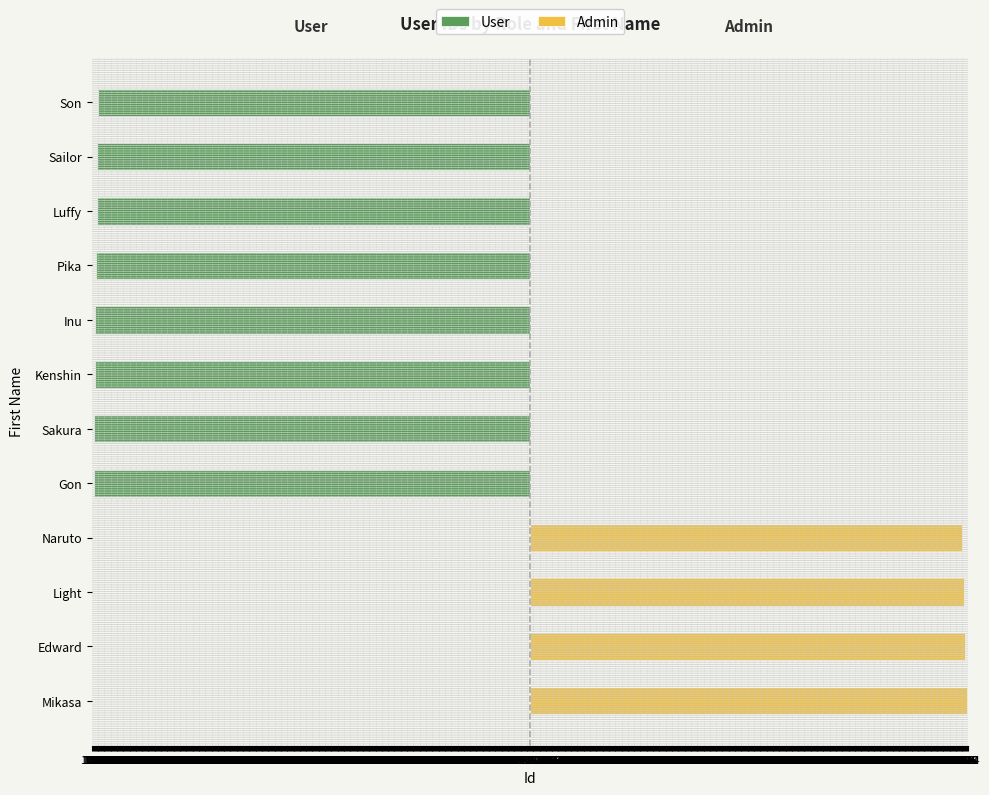

What value does the User series have at Gon?

-1011